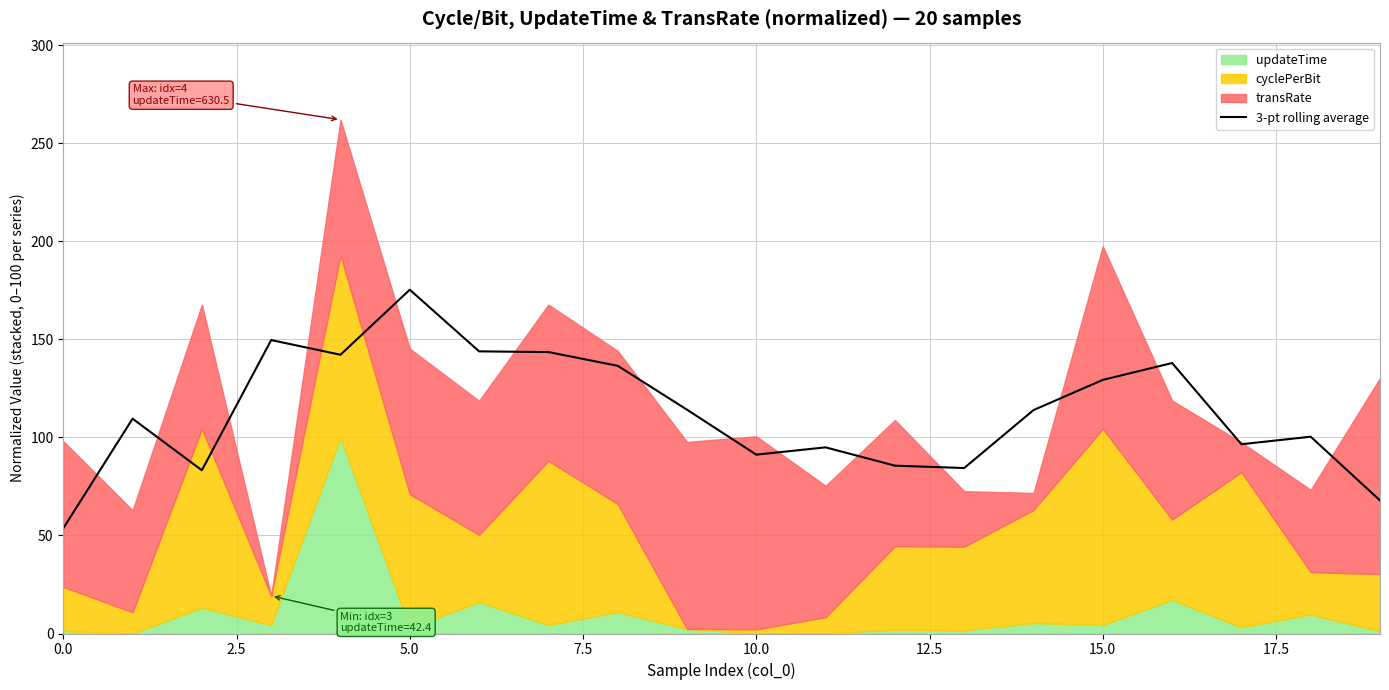

Does the chart display data point markers on the line(s)?

No